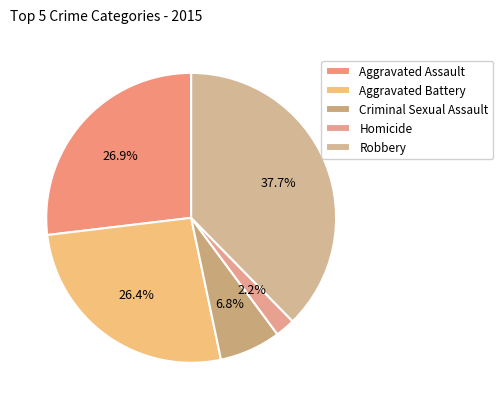

What is the ratio of the value at Robbery to the value at Aggravated Assault?

1.4